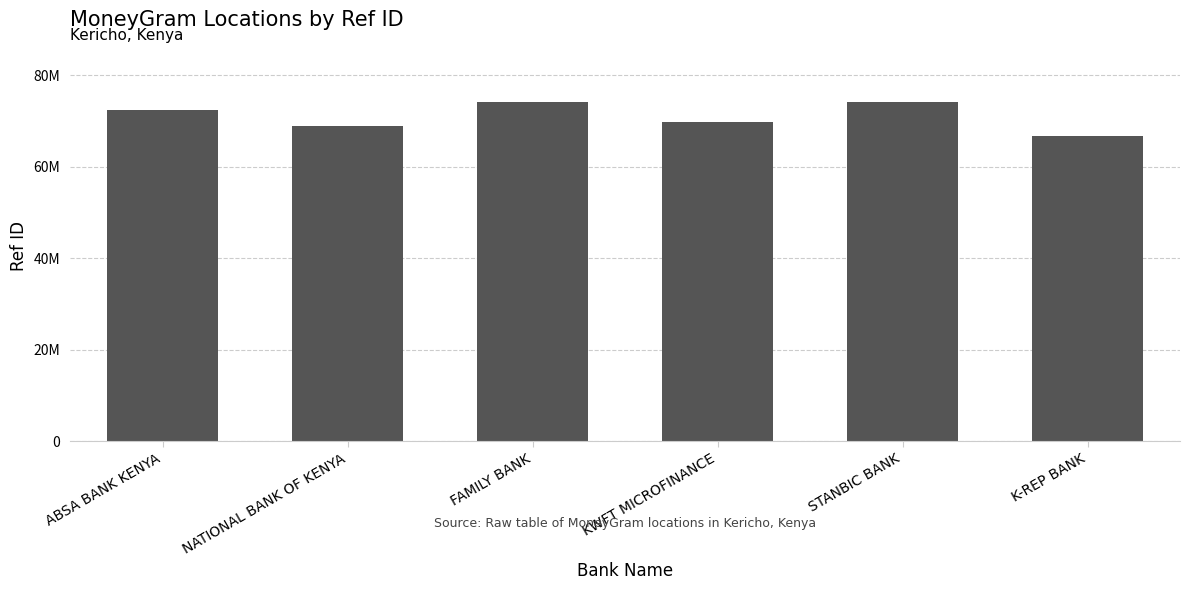

What is the difference between the maximum and minimum values?

7534681